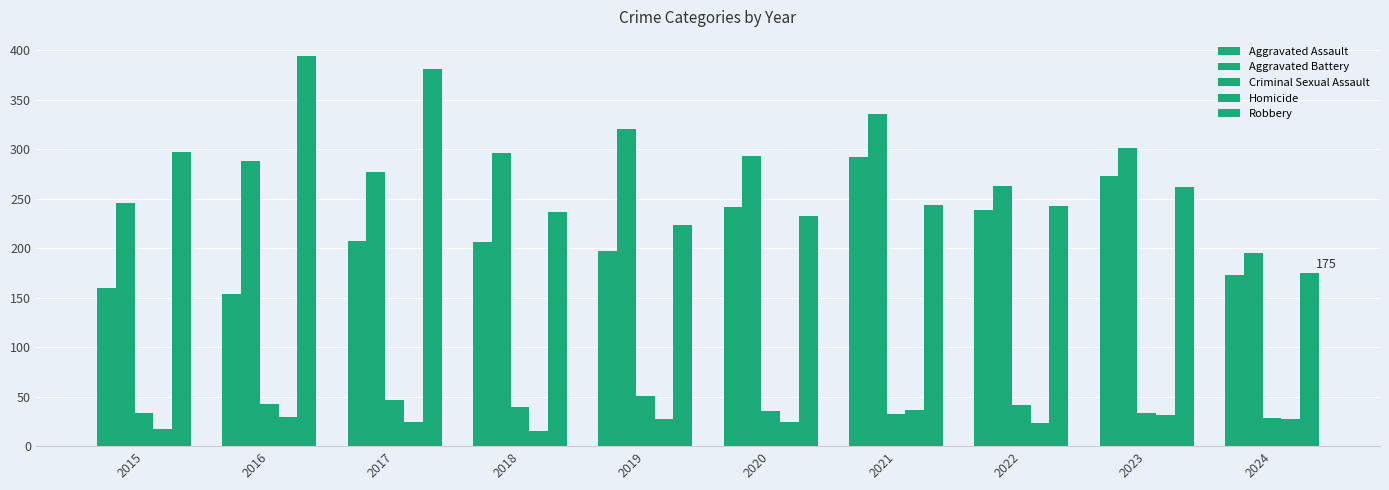

Reading right to left, what are all the values shown in this chart?

Aggravated Assault: 173	273	239	292	242	197	206	207	154	160
Aggravated Battery: 195	301	263	336	293	321	296	277	288	246
Criminal Sexual Assault: 28	34	42	32	36	51	40	47	43	34
Homicide: 27	31	23	37	24	27	15	24	29	17
Robbery: 175	262	243	244	233	224	237	381	394	297